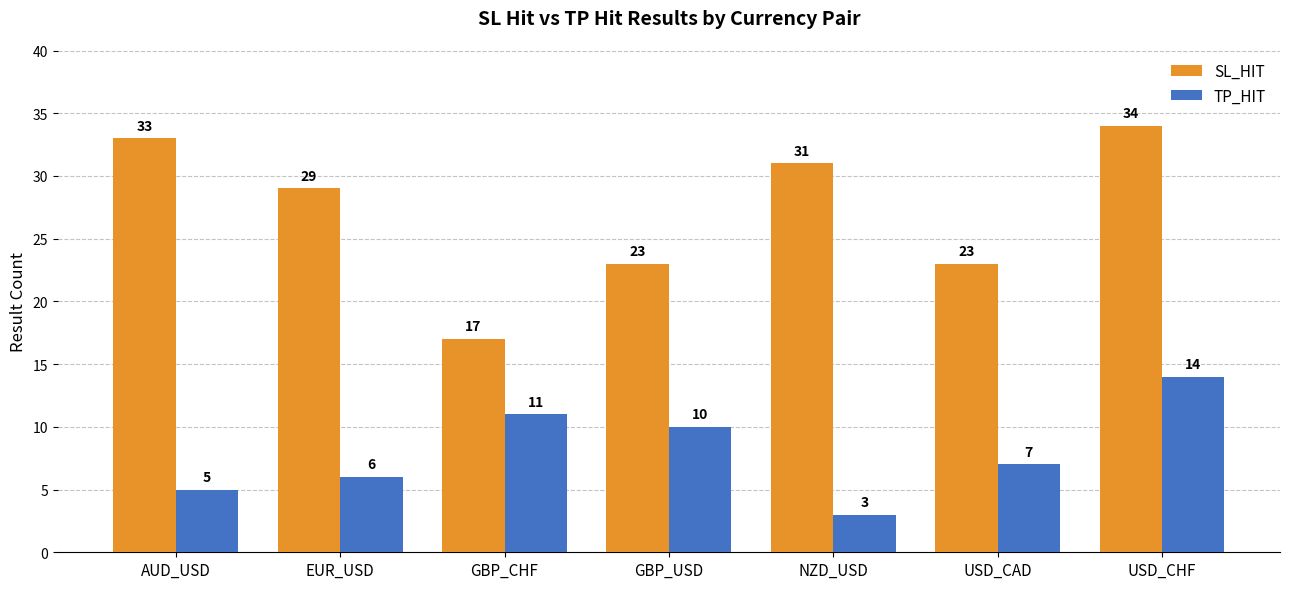

Which series has the largest range (max minus min)?

SL_HIT